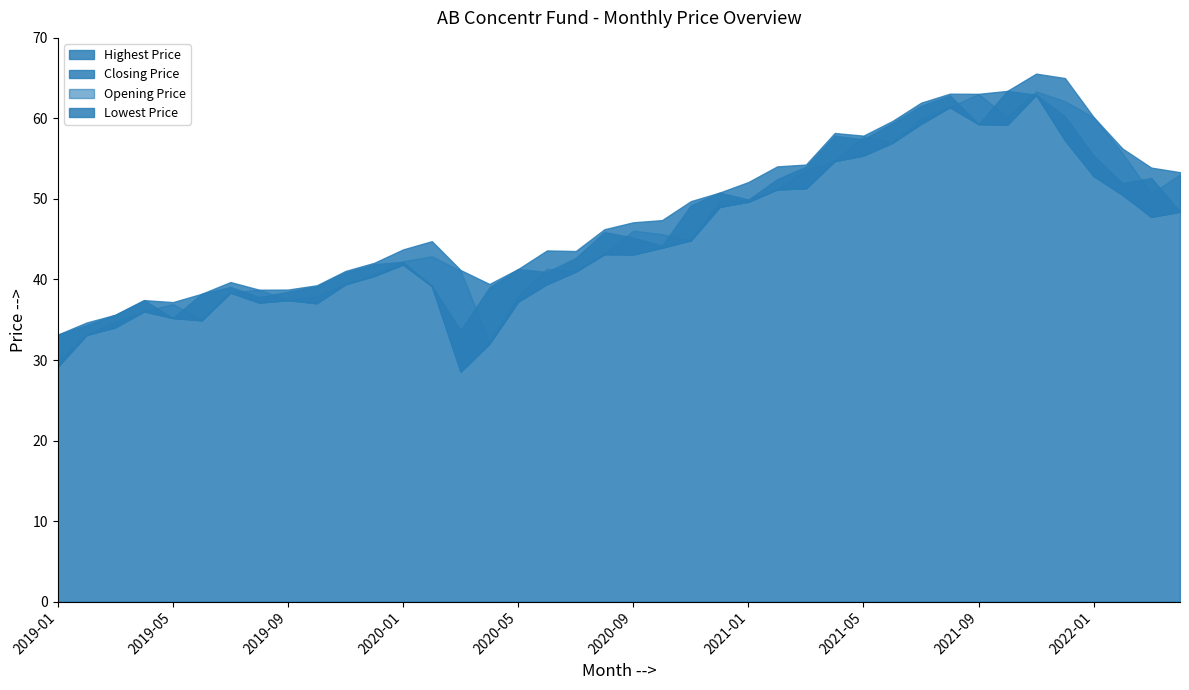

What is the greatest value displayed?

65.6